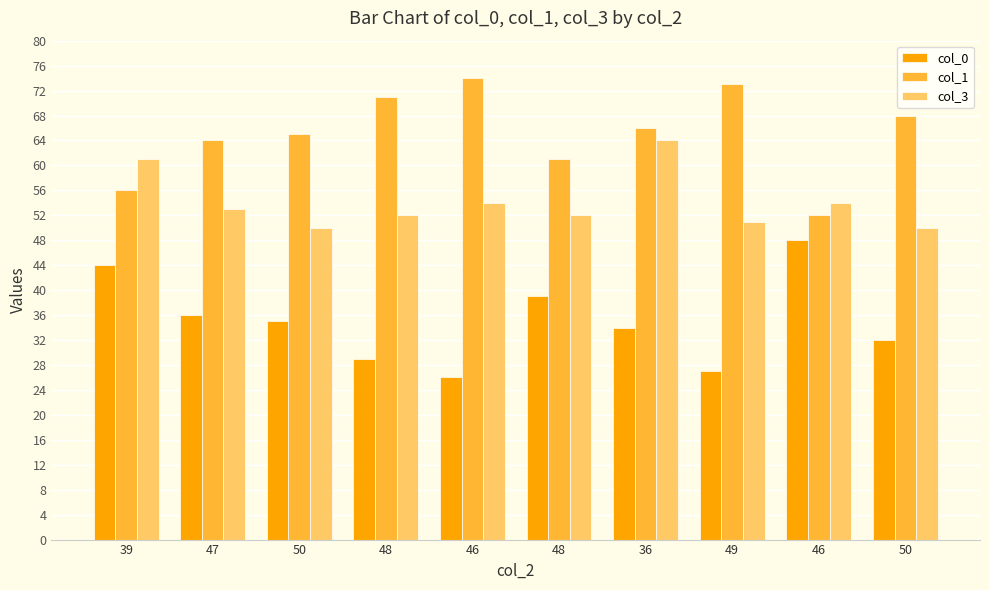

Rank the categories by col_0 value from lowest to highest.

46, 49, 48, 50, 36, 50, 47, 48, 39, 46